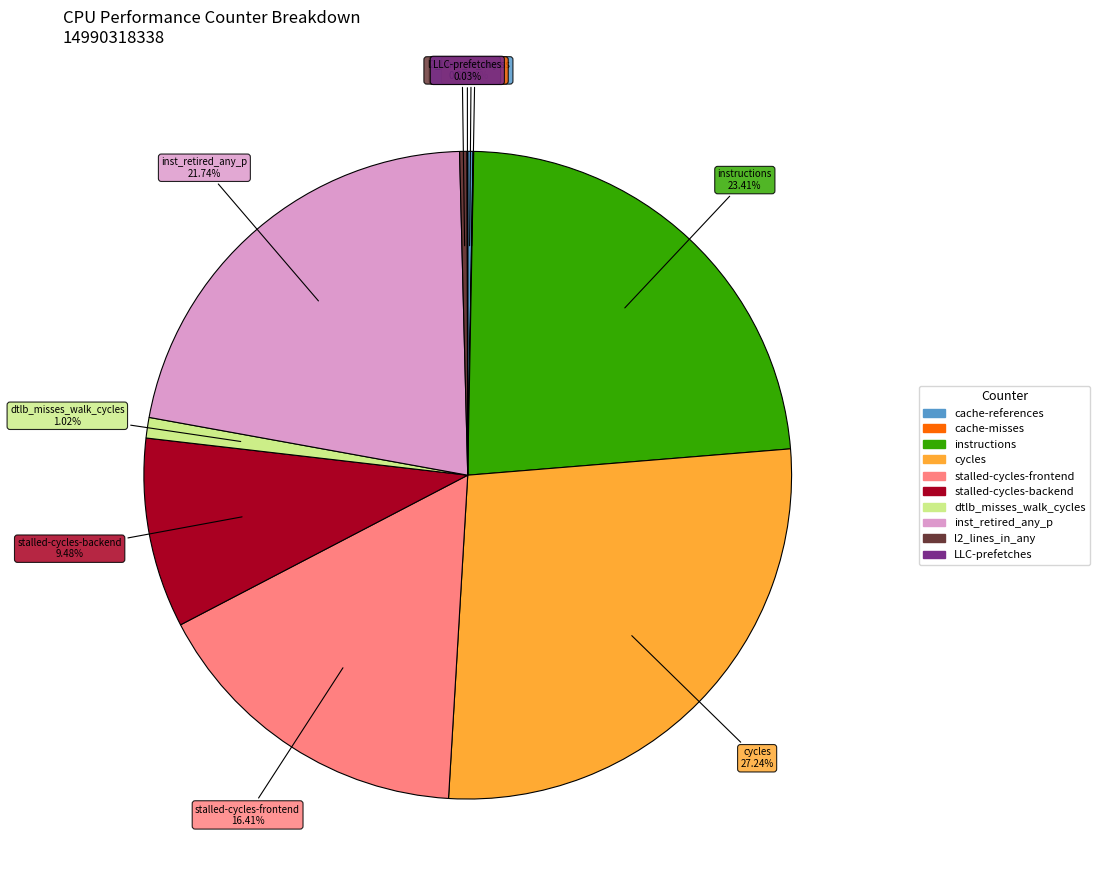

Is there any slice that represents more than half of the pie?

No